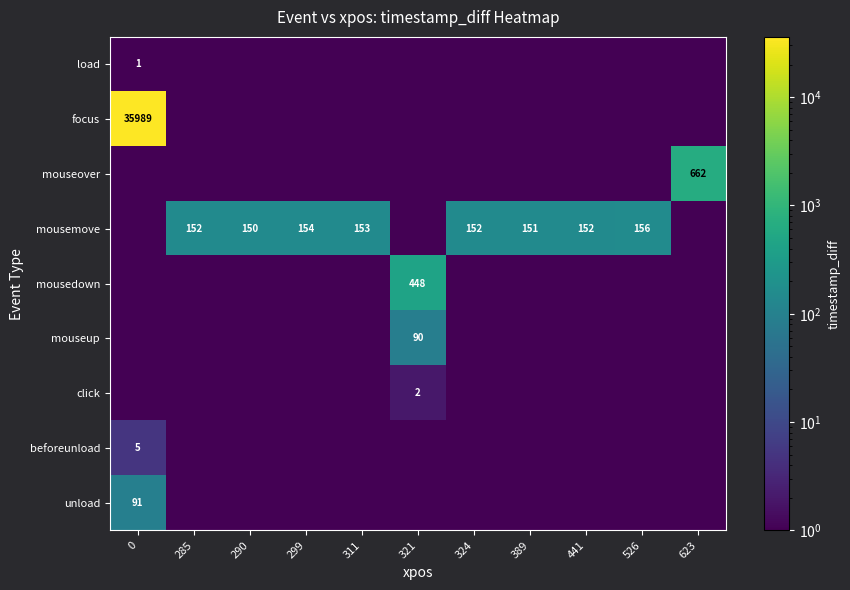

The value of mouseover at 623 is 662.0. True or false?

True